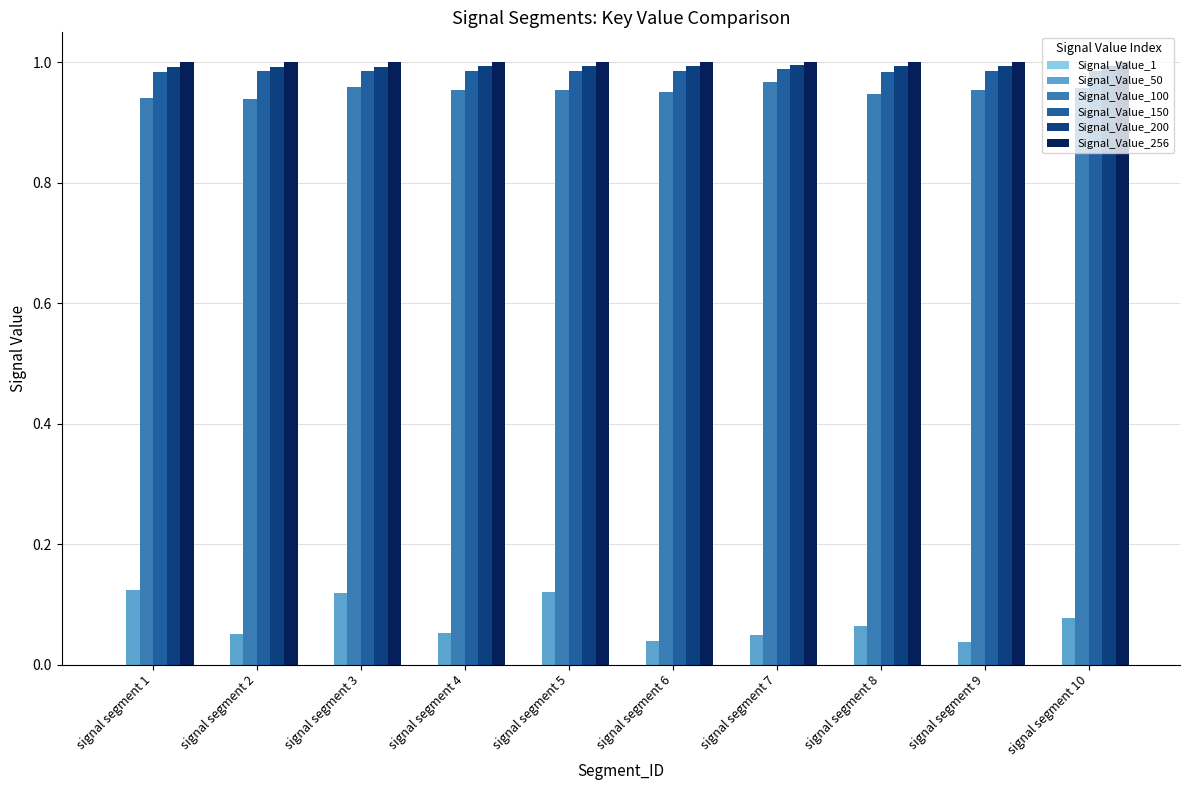

The Signal_Value_200 series shows 0.6 at signal segment 7. True or false?

False